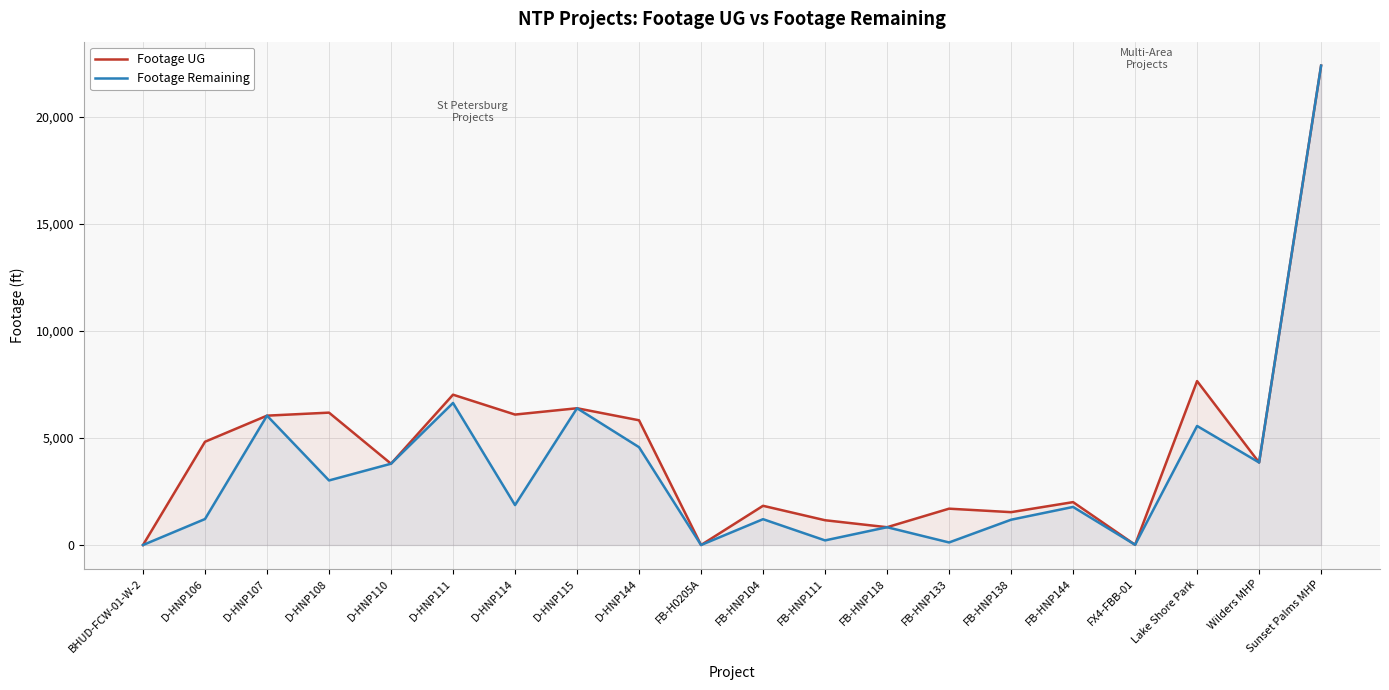

How many positive values does the Footage Remaining series have?

18